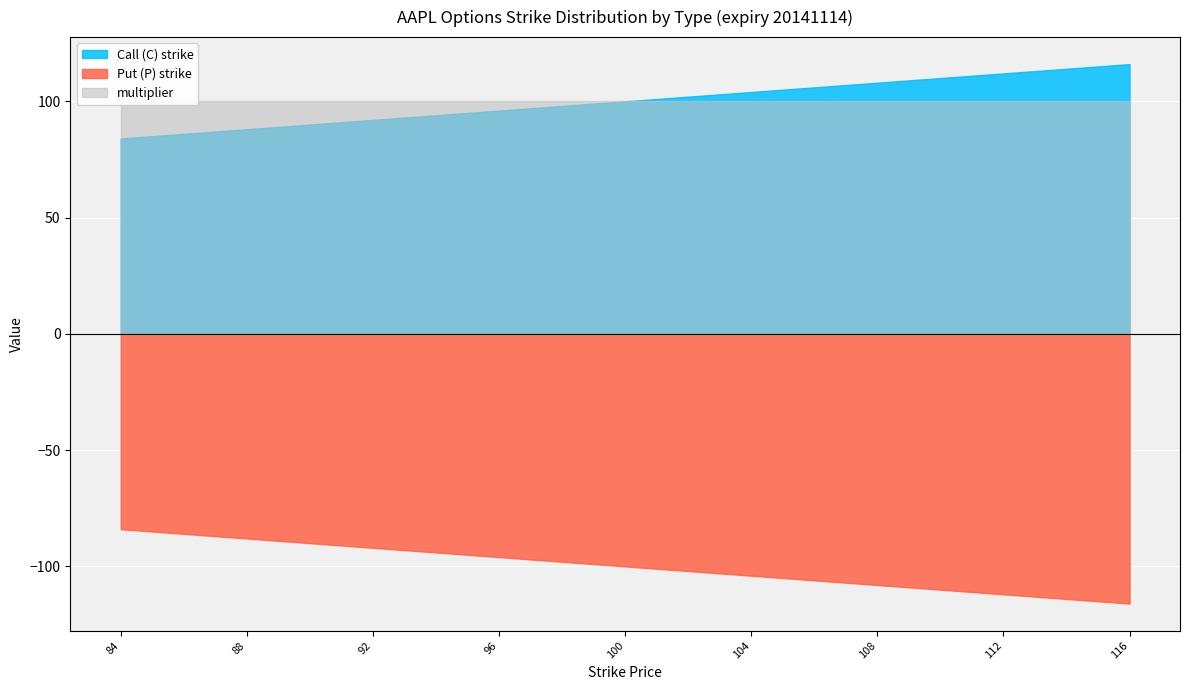

What is the total value across all series at 99?

298